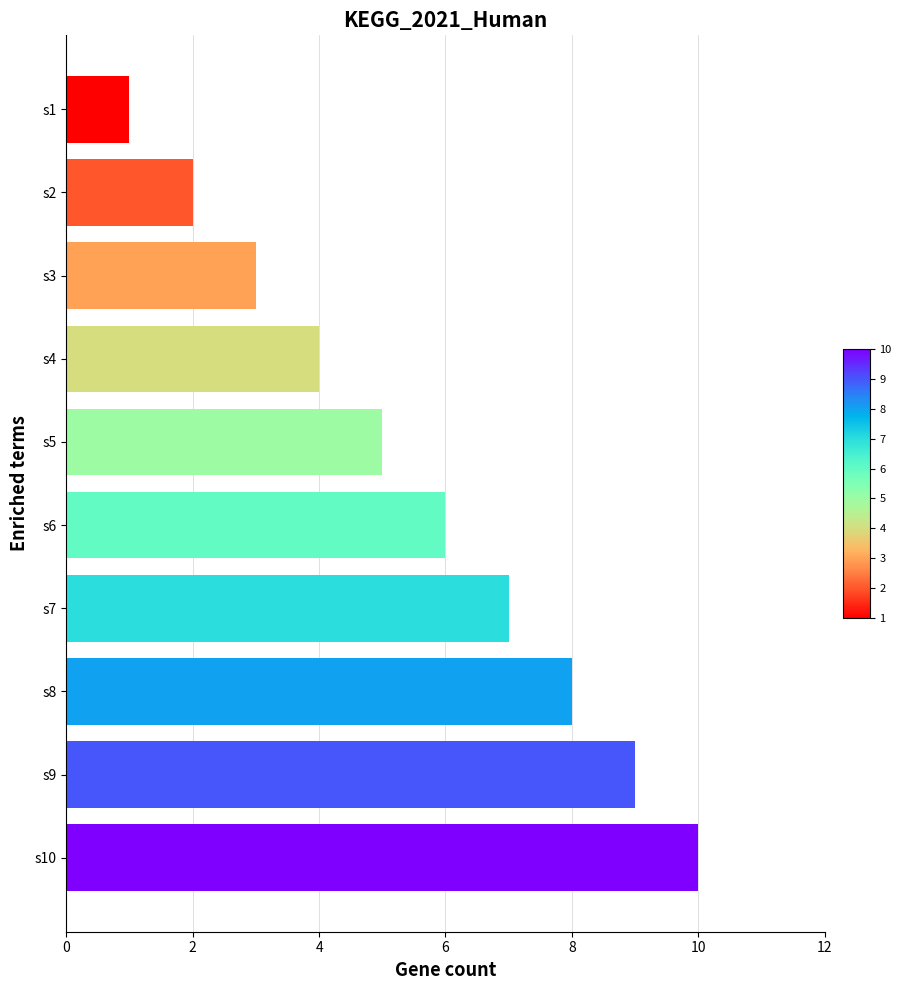

The chart shows a value of 8 at s8. True or false?

True